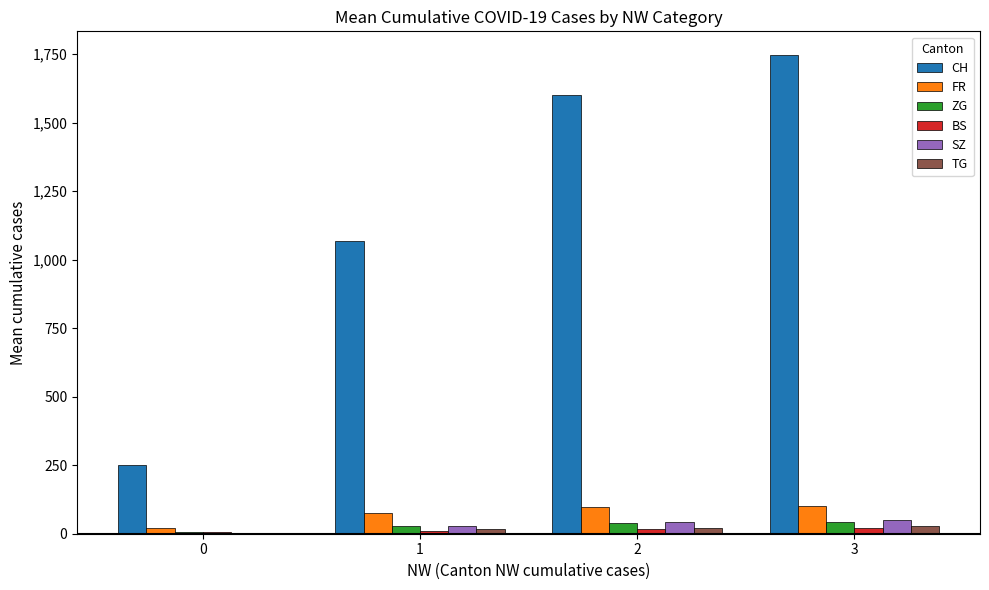

How many categories are shown in the chart?

4